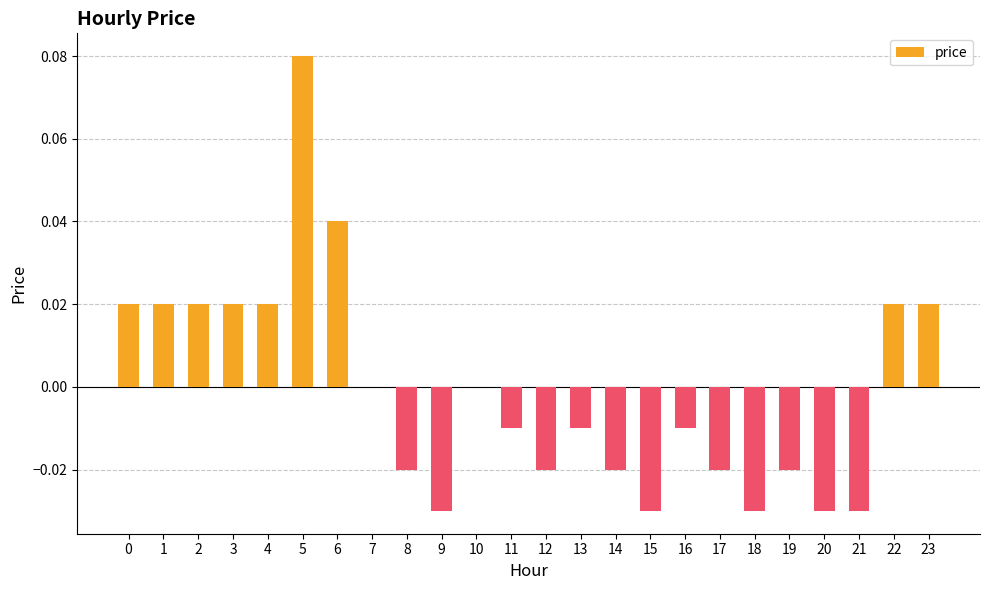

The value at 12 is -0.0. True or false?

True